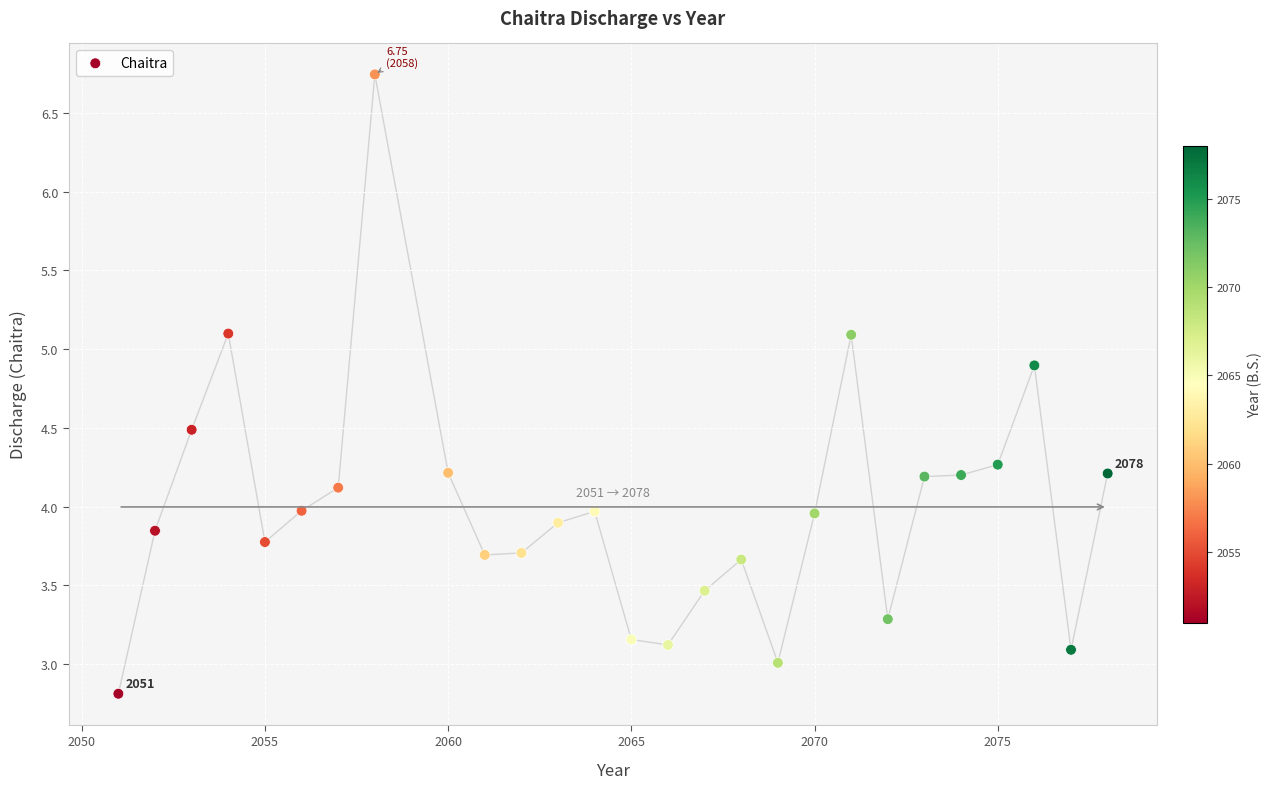

What is the range of X values (max minus min)?

27.0